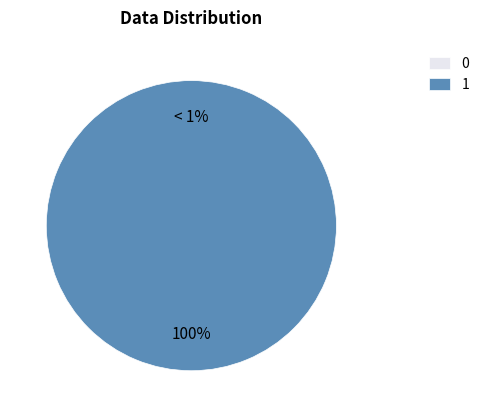

Do 1 and 0 together represent more than half of the pie?

Yes